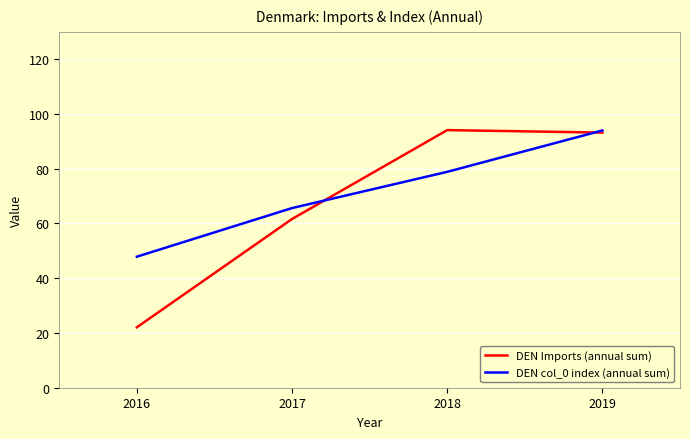

What is the difference between the DEN Imports (annual sum) values at 2017 and 2018?

32.5